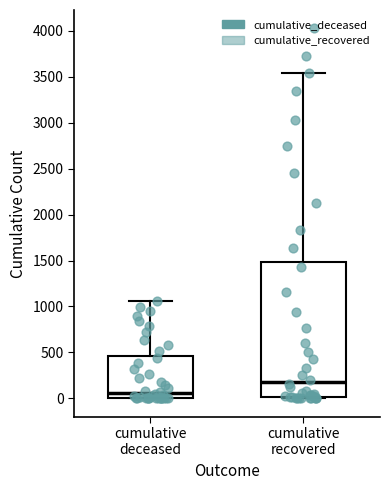

Which box's median line is the lowest?

cumulative deceased